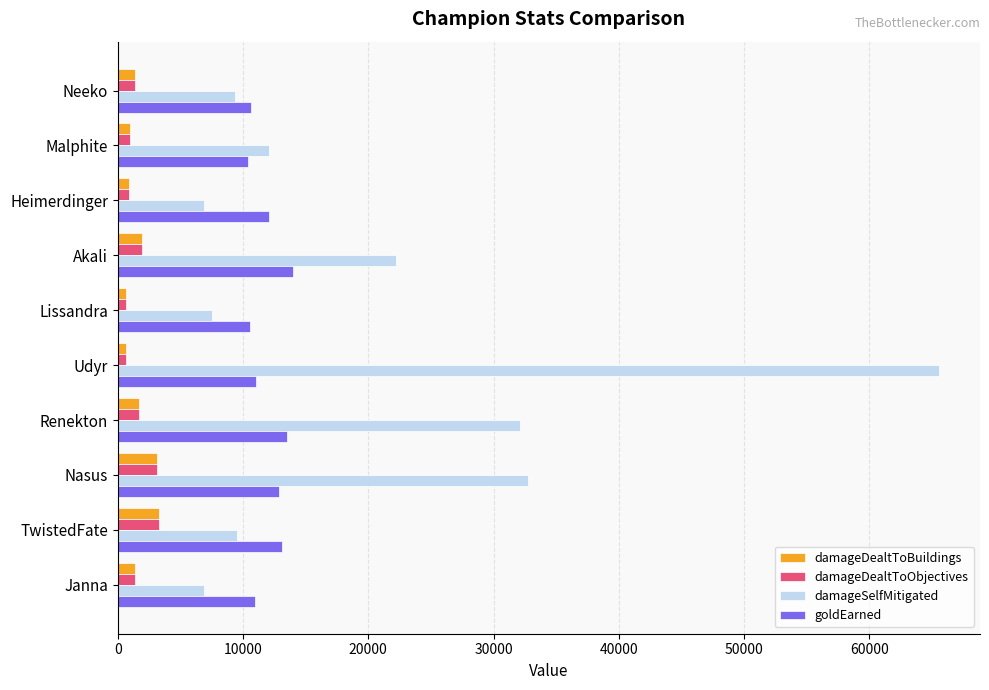

Is it true that damageDealtToObjectives equals 1901 at Akali?

True